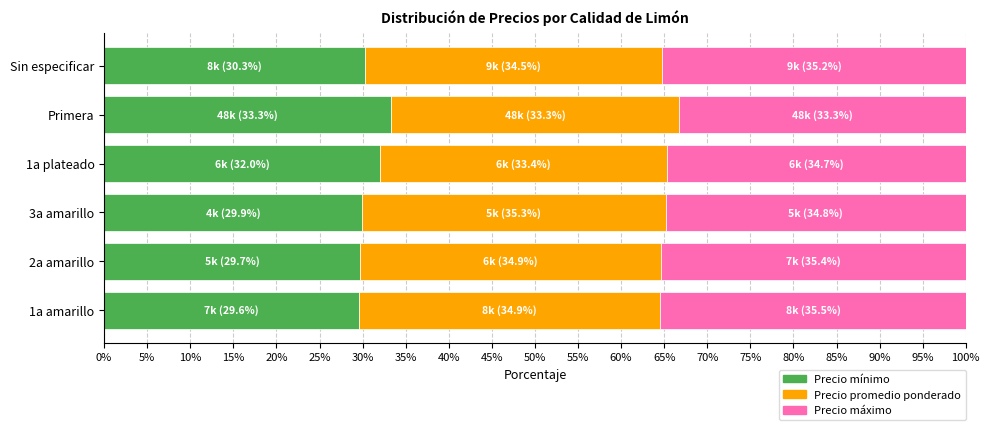

What is the difference between the maximum and minimum values in the Precio mínimo series?

3.7